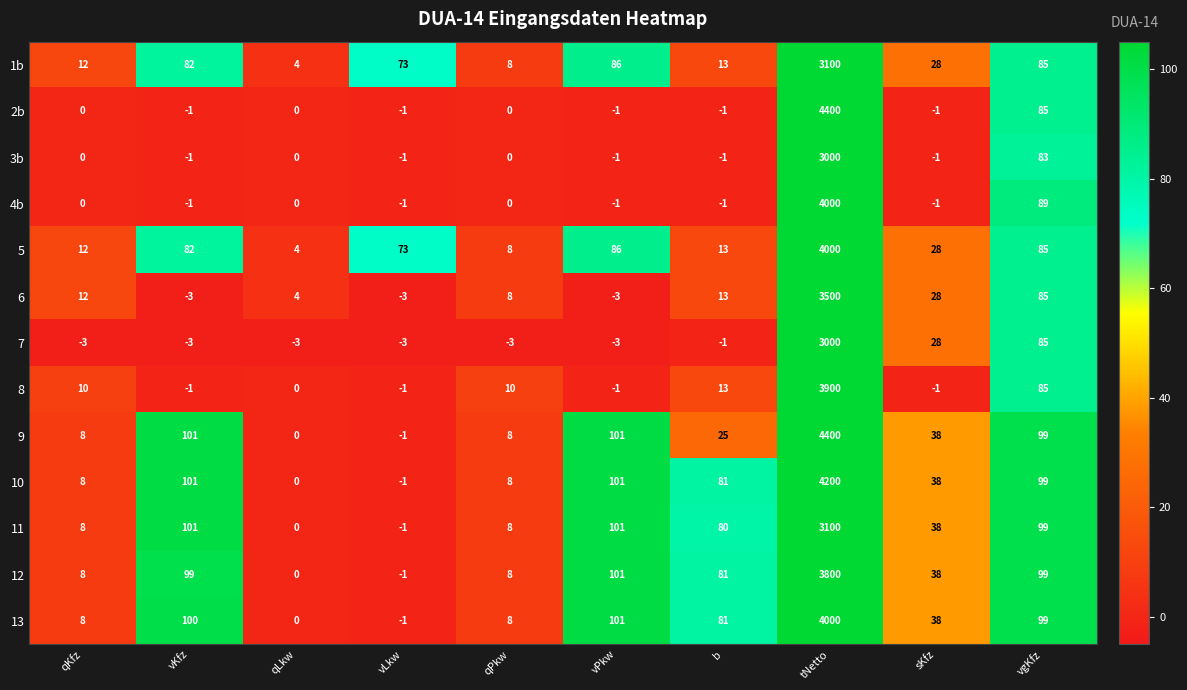

Count the number of data series in this chart.

13